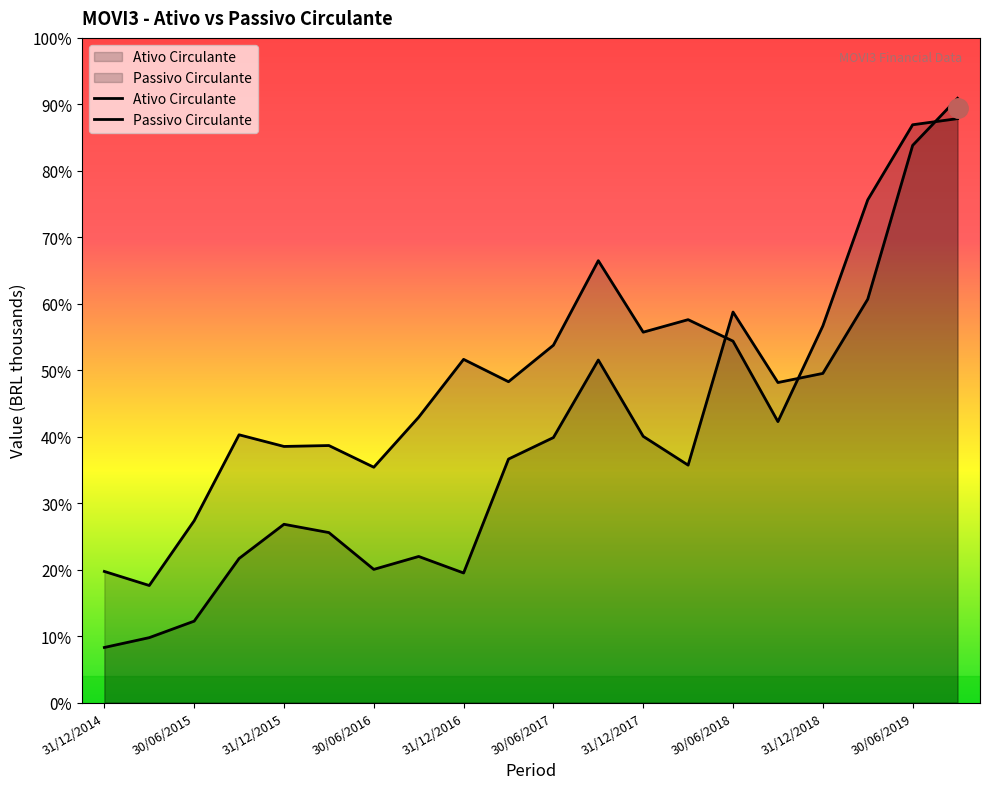

How many distinct data groups are displayed?

2